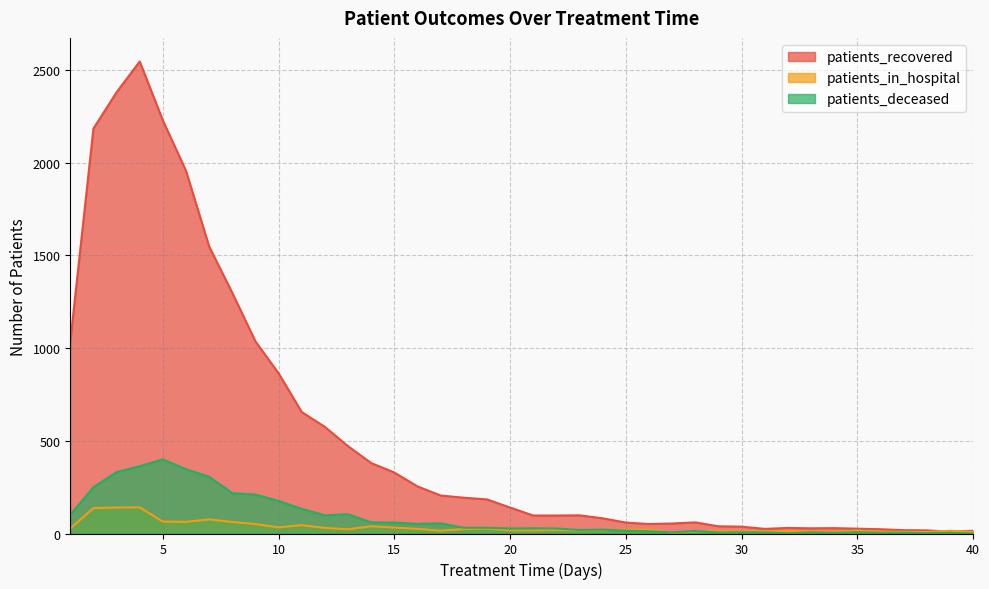

Reading left to right, what are all the values shown in this chart?

patients_recovered: 1=1035	2=2184	3=2380	4=2546	5=2228	6=1956	7=1548	8=1298	9=1036	10=864	11=655	12=575	13=471	14=380	15=329	16=254	17=205	18=193	19=184	20=140	21=97	22=97	23=98	24=82	25=59	26=51	27=54	28=60	29=39	30=37	31=25	32=30	33=28	34=29	35=26	36=23	37=18	38=17	39=10	40=15
patients_in_hospital: 1=27	2=137	3=140	4=141	5=64	6=63	7=76	8=62	9=51	10=33	11=45	12=30	13=23	14=39	15=32	16=25	17=15	18=24	19=27	20=17	21=17	22=19	23=17	24=18	25=20	26=21	27=4	28=11	29=14	30=11	31=13	32=13	33=12	34=8	35=16	36=10	37=9	38=8	39=15	40=9
patients_deceased: 1=101	2=250	3=331	4=363	5=400	6=347	7=306	8=218	9=210	10=176	11=133	12=98	13=104	14=60	15=59	16=52	17=55	18=31	19=31	20=27	21=28	22=27	23=19	24=21	25=15	26=12	27=6	28=14	29=5	30=6	31=6	32=1	33=6	34=3	35=7	36=4	37=4	38=2	39=3	40=0